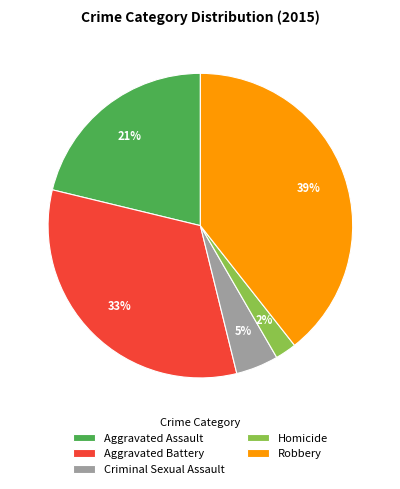

To the nearest percent, what percentage of the pie is Homicide?

2%